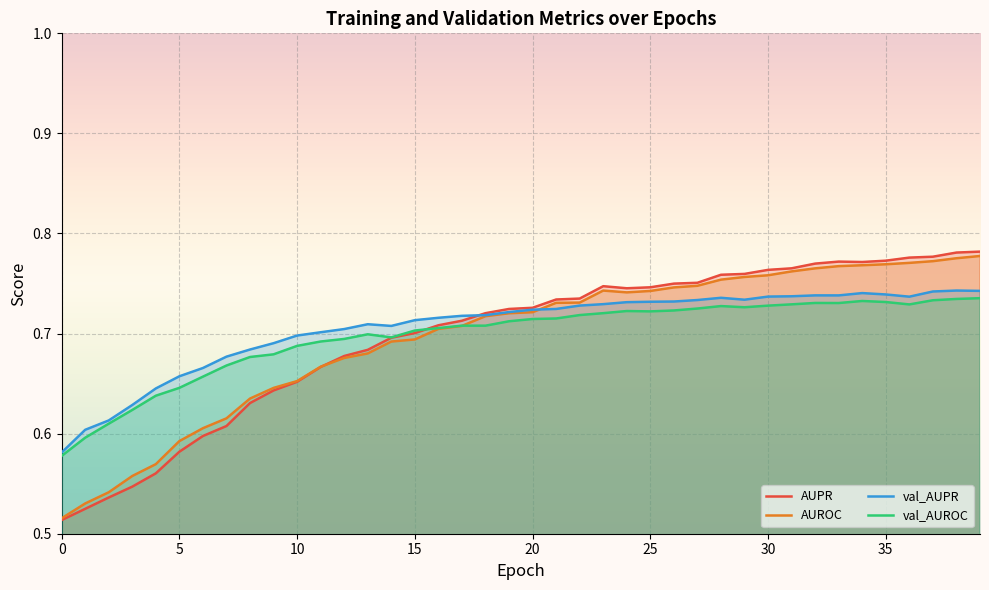

How many interior local valleys does the val_AUROC series have?

6